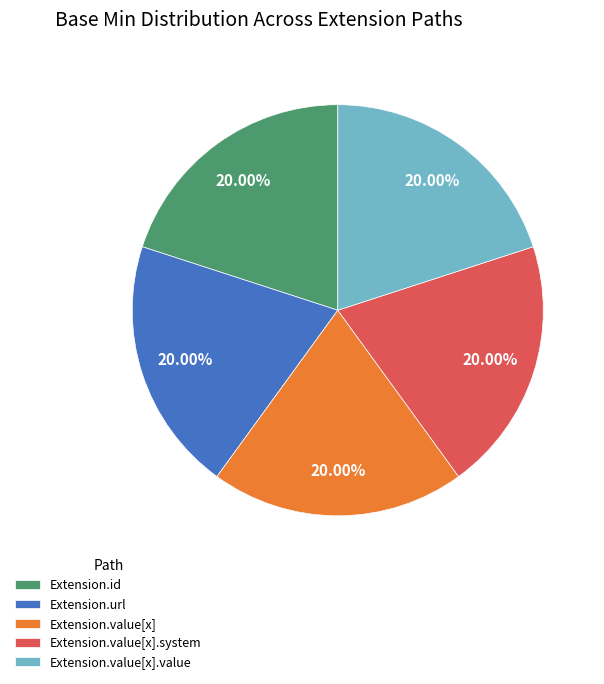

How many slices are in this pie chart?

5